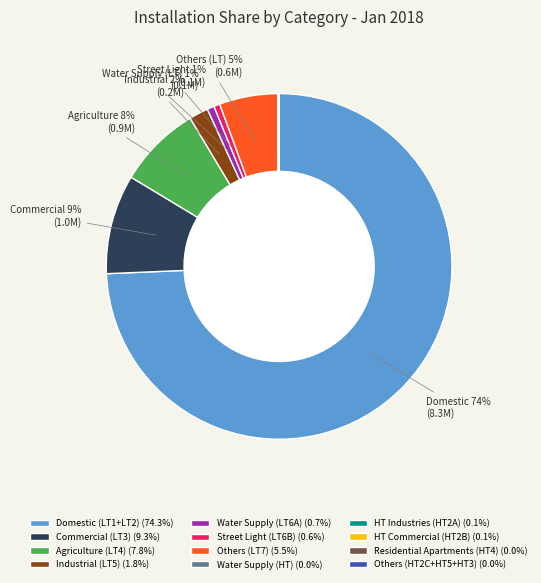

Is there any slice that represents more than half of the pie?

Yes